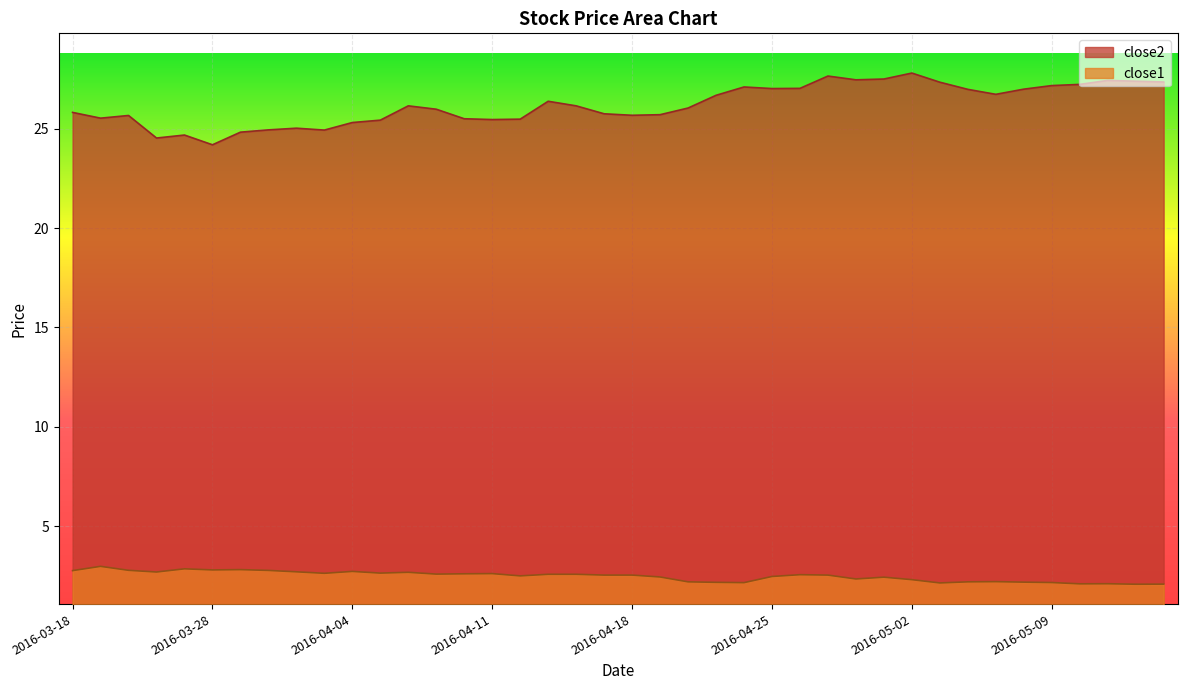

How many lines are shown in the chart?

2